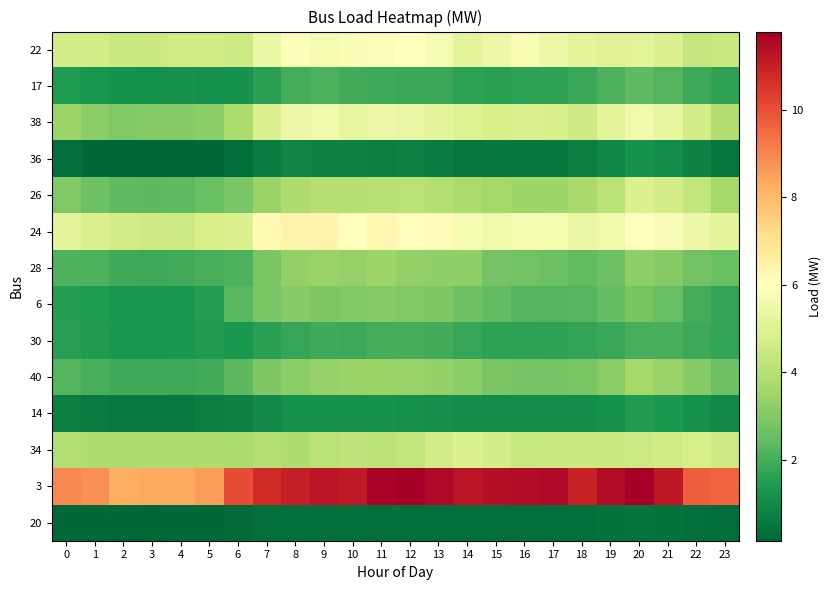

Reading right to left, transcribe all the data shown in this chart.

22: 23=4.4	22=4.4	21=4.9	20=5.1	19=5.0	18=5.2	17=5.5	16=5.7	15=5.5	14=5.2	13=5.7	12=5.9	11=5.8	10=5.8	9=5.7	8=5.9	7=5.4	6=4.5	5=4.7	4=4.6	3=4.5	2=4.5	1=4.7	0=4.7
17: 23=1.7	22=1.9	21=2.2	20=2.4	19=2.1	18=1.8	17=1.7	16=1.6	15=1.6	14=1.6	13=1.8	12=1.8	11=1.9	10=1.9	9=2.1	8=2.0	7=1.6	6=1.2	5=1.2	4=1.2	3=1.2	2=1.2	1=1.3	0=1.4
38: 23=3.9	22=4.7	21=5.3	20=5.6	19=5.1	18=4.6	17=4.8	16=4.9	15=4.8	14=5.0	13=5.2	12=5.4	11=5.5	10=5.2	9=5.6	8=5.4	7=4.9	6=3.9	5=3.2	4=3.1	3=3.1	2=3.0	1=3.2	0=3.5
36: 23=0.6	22=0.8	21=1.1	20=1.2	19=0.9	18=0.7	17=0.6	16=0.5	15=0.5	14=0.5	13=0.7	12=0.8	11=0.7	10=0.8	9=0.8	8=0.9	7=0.7	6=0.3	5=0.2	4=0.2	3=0.1	2=0.2	1=0.2	0=0.3
26: 23=3.6	22=4.3	21=4.7	20=5.0	19=4.1	18=3.7	17=3.5	16=3.5	15=3.6	14=3.8	13=3.9	12=4.1	11=4.0	10=4.0	9=4.0	8=3.9	7=3.4	6=2.8	5=2.6	4=2.4	3=2.4	2=2.4	1=2.6	0=3.0
24: 23=5.2	22=5.4	21=5.8	20=6.0	19=5.5	18=5.3	17=5.7	16=5.7	15=5.5	14=5.7	13=6.1	12=6.0	11=6.3	10=6.0	9=6.4	8=6.4	7=6.2	6=4.9	5=4.8	4=4.5	3=4.6	2=4.7	1=4.8	0=5.2
28: 23=2.6	22=2.7	21=3.1	20=3.2	19=2.6	18=2.5	17=2.6	16=2.7	15=2.8	14=3.3	13=3.3	12=3.3	11=3.5	10=3.4	9=3.4	8=3.3	7=2.9	6=2.1	5=2.0	4=1.9	3=1.9	2=1.9	1=2.1	0=2.1
6: 23=1.7	22=2.0	21=2.5	20=2.8	19=2.5	18=2.3	17=2.2	16=2.2	15=2.4	14=2.7	13=2.9	12=3.0	11=3.1	10=3.0	9=2.9	8=3.1	7=2.8	6=2.3	5=1.5	4=1.4	3=1.3	2=1.3	1=1.4	0=1.5
30: 23=1.7	22=1.9	21=2.0	20=2.0	19=1.8	18=1.7	17=1.7	16=1.6	15=1.6	14=1.8	13=2.0	12=2.0	11=2.0	10=1.9	9=1.9	8=1.8	7=1.6	6=1.4	5=1.4	4=1.3	3=1.4	2=1.4	1=1.4	0=1.5
40: 23=2.6	22=3.1	21=3.4	20=3.6	19=3.1	18=2.9	17=2.8	16=2.8	15=2.9	14=3.2	13=3.3	12=3.4	11=3.5	10=3.4	9=3.4	8=3.2	7=2.9	6=2.4	5=2.0	4=1.9	3=1.9	2=1.9	1=2.0	0=2.2
14: 23=1.0	22=1.1	21=1.3	20=1.4	19=1.2	18=1.1	17=1.0	16=1.0	15=1.0	14=1.1	13=1.1	12=1.2	11=1.2	10=1.2	9=1.2	8=1.2	7=1.0	6=0.8	5=0.7	4=0.6	3=0.6	2=0.6	1=0.6	0=0.7
34: 23=4.6	22=4.8	21=4.6	20=4.5	19=4.4	18=4.5	17=4.5	16=4.4	15=4.7	14=4.9	13=4.7	12=4.3	11=4.2	10=4.2	9=4.1	8=3.9	7=4.0	6=3.8	5=3.9	4=3.8	3=3.9	2=3.8	1=3.9	0=3.9
3: 23=9.6	22=9.7	21=11.2	20=11.8	19=11.5	18=11.0	17=11.5	16=11.5	15=11.4	14=11.3	13=11.5	12=11.8	11=11.7	10=11.1	9=11.3	8=11.1	7=10.8	6=10.0	5=8.6	4=8.4	3=8.3	2=8.3	1=8.8	0=9.0
20: 23=0.3	22=0.3	21=0.4	20=0.5	19=0.4	18=0.4	17=0.4	16=0.3	15=0.3	14=0.4	13=0.3	12=0.4	11=0.4	10=0.4	9=0.4	8=0.4	7=0.3	6=0.3	5=0.2	4=0.2	3=0.2	2=0.2	1=0.2	0=0.2